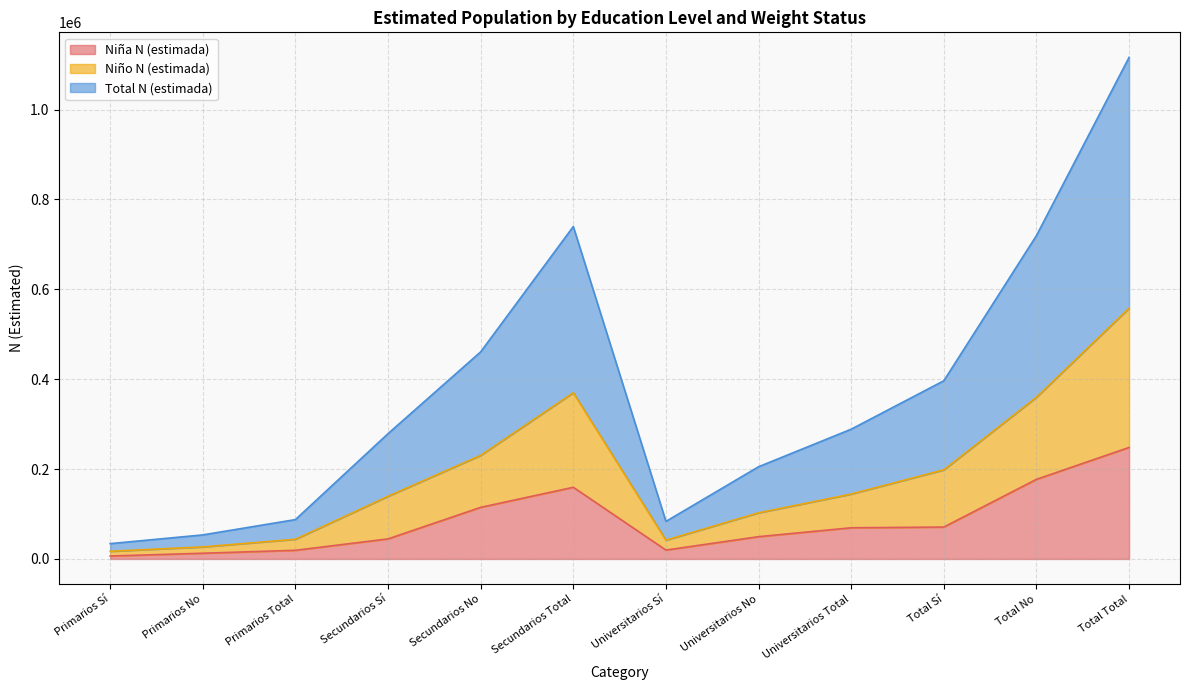

The value of Niña N (estimada) at Total Total is 248145. True or false?

True